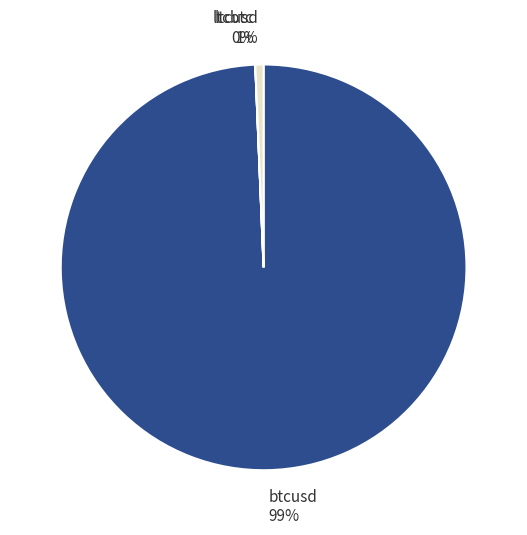

Which slice is the largest?

btcusd